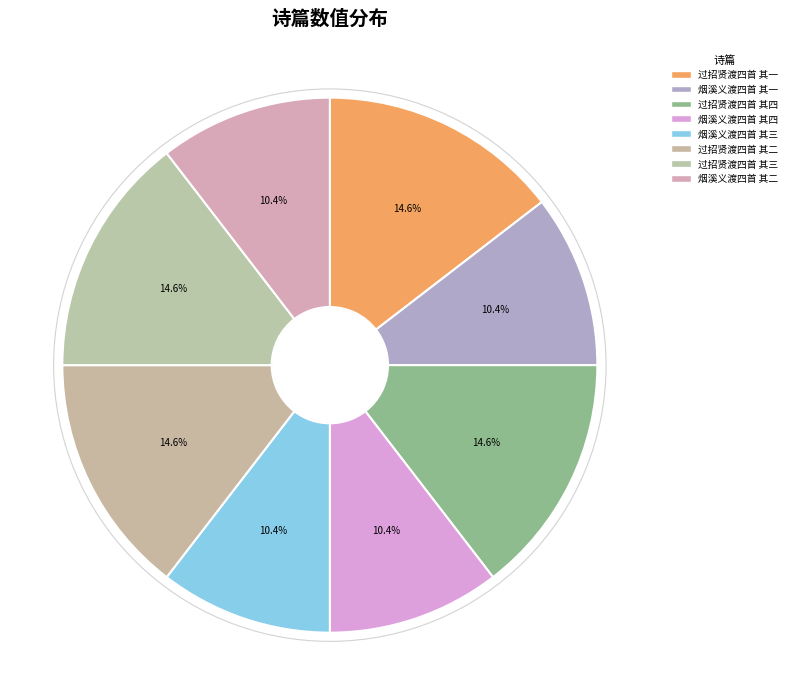

Which has a higher value, 过招贤渡四首 其一 or 烟溪义渡四首 其一?

过招贤渡四首 其一